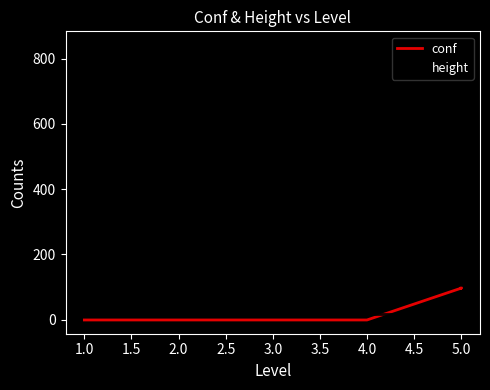

What is the difference between the maximum and second lowest values in the conf series?

97.6